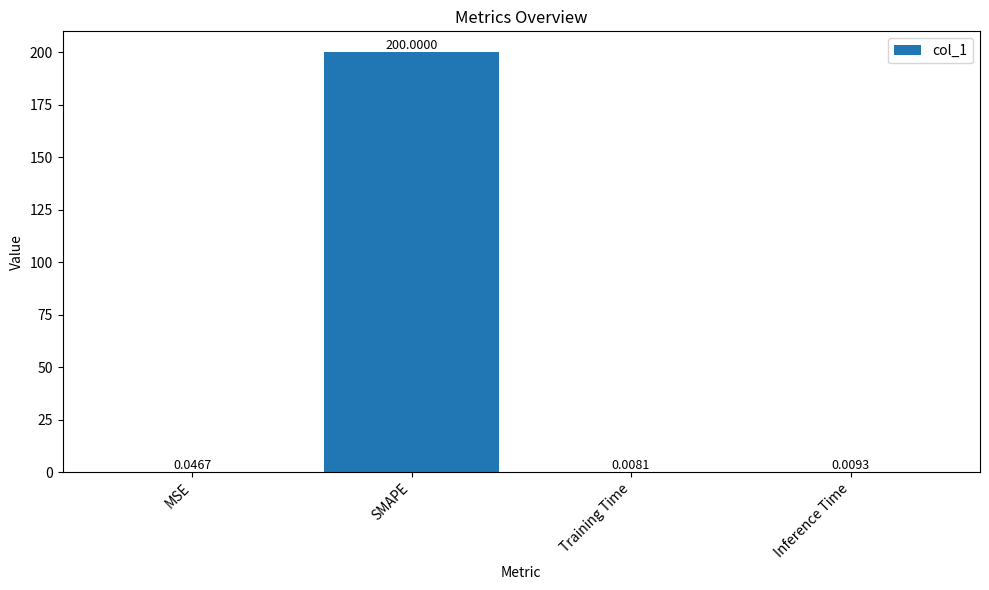

Does the chart contain stacked bars?

No